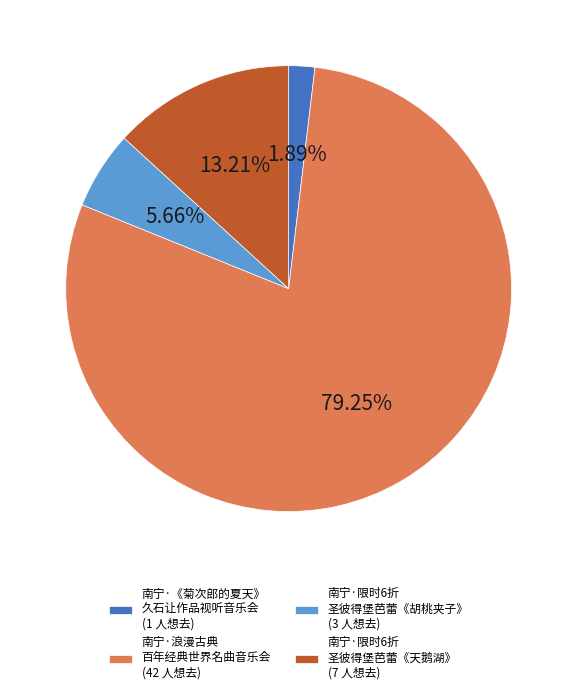

To the nearest percent, what is the average slice percentage?

25%